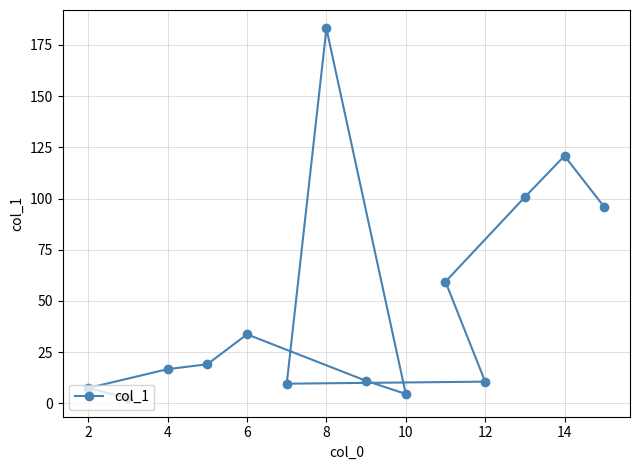

How many series are shown in this chart?

1